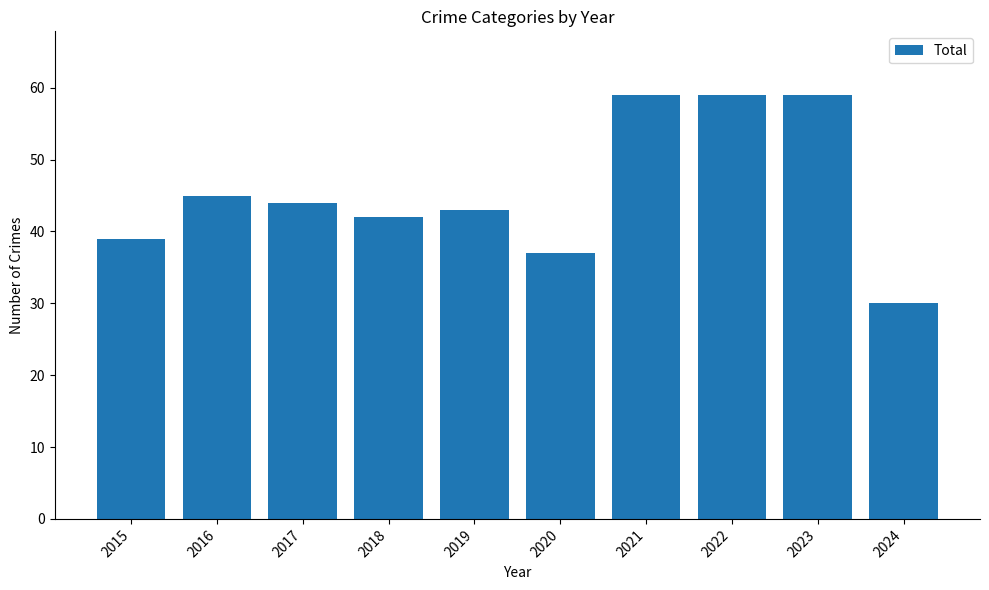

What is the smallest value displayed?

30